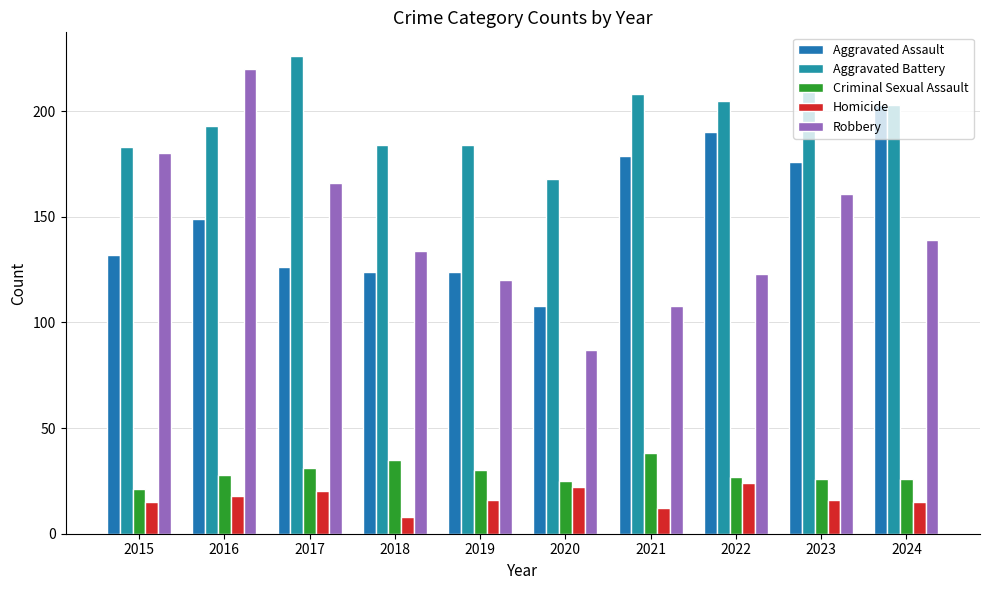

Reading right to left, extract all data points from this chart.

Aggravated Assault: 2024=203	2023=176	2022=190	2021=179	2020=108	2019=124	2018=124	2017=126	2016=149	2015=132
Aggravated Battery: 2024=203	2023=214	2022=205	2021=208	2020=168	2019=184	2018=184	2017=226	2016=193	2015=183
Criminal Sexual Assault: 2024=26	2023=26	2022=27	2021=38	2020=25	2019=30	2018=35	2017=31	2016=28	2015=21
Homicide: 2024=15	2023=16	2022=24	2021=12	2020=22	2019=16	2018=8	2017=20	2016=18	2015=15
Robbery: 2024=139	2023=161	2022=123	2021=108	2020=87	2019=120	2018=134	2017=166	2016=220	2015=180